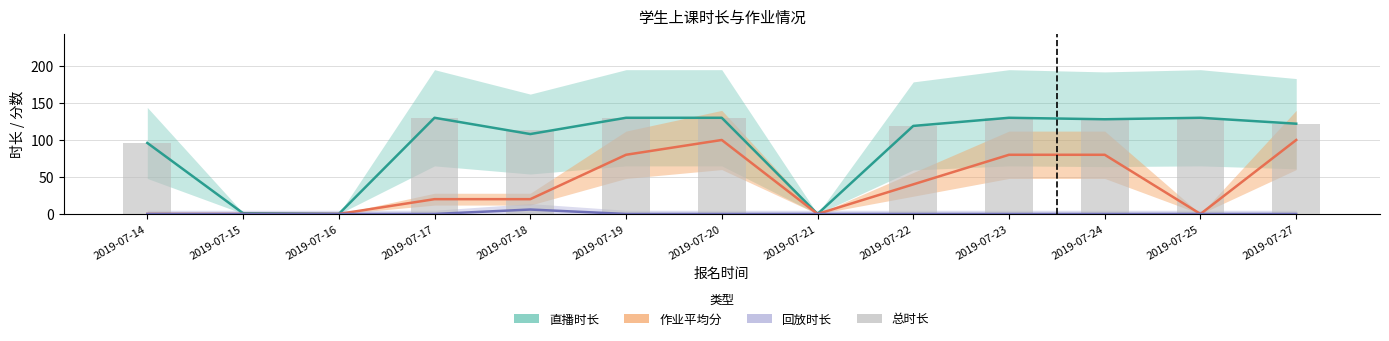

How many values are above zero?

11